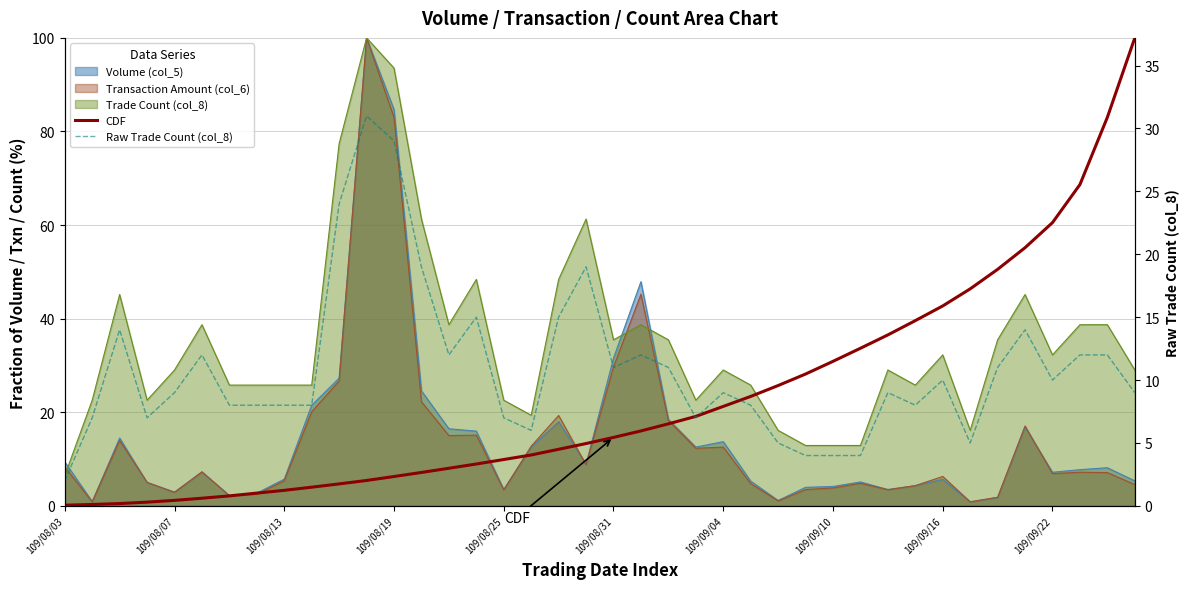

Reading left to right, transcribe all the data shown in this chart.

CDF: 0.1	0.3	0.5	0.8	1.2	1.6	2.1	2.7	3.3	4.0	4.7	5.4	6.3	7.1	8.0	8.9	9.9	10.9	12.1	13.3	14.6	16.0	17.5	19.1	21.3	23.4	25.7	28.2	30.9	33.7	36.5	39.6	42.7	46.4	50.5	55.2	60.5	68.7	83.0	100.0
Raw Trade Count (col_8): 2.0	7.0	14.0	7.0	9.0	12.0	8.0	8.0	8.0	8.0	24.0	31.0	29.0	19.0	12.0	15.0	7.0	6.0	15.0	19.0	11.0	12.0	11.0	7.0	9.0	8.0	5.0	4.0	4.0	4.0	9.0	8.0	10.0	5.0	11.0	14.0	10.0	12.0	12.0	9.0